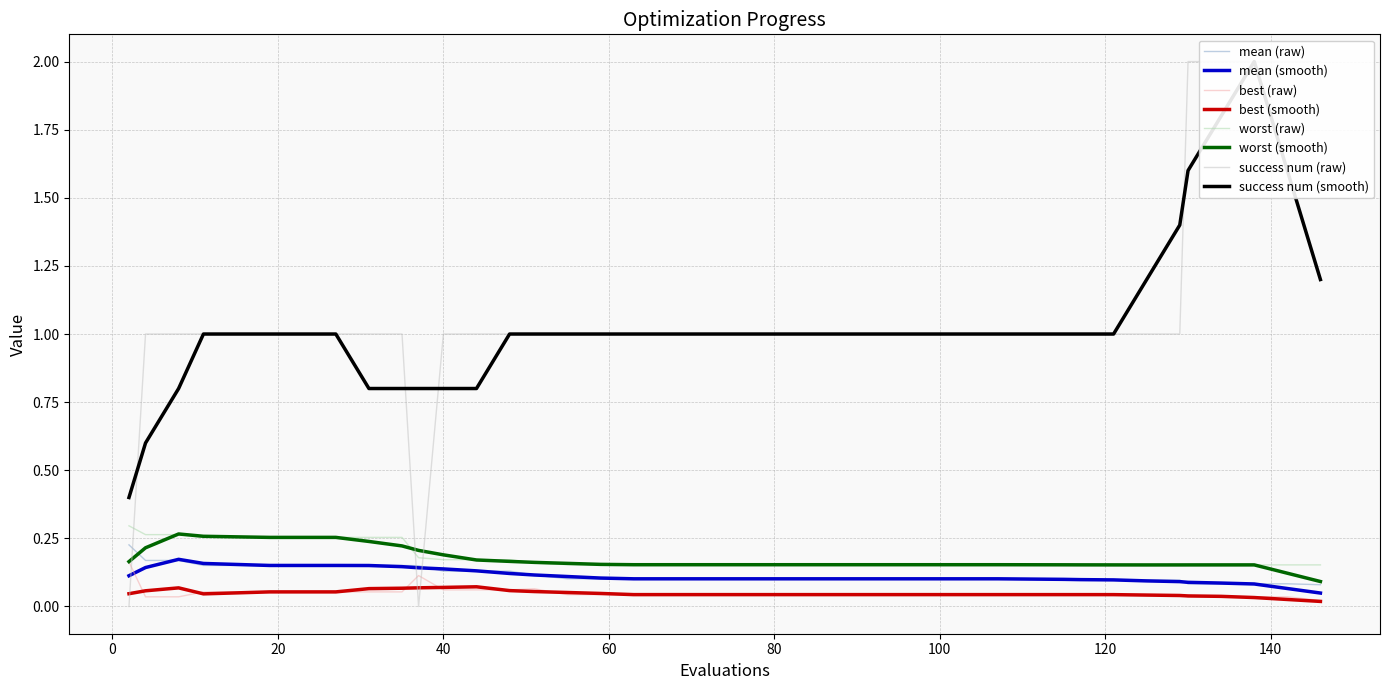

What is the sum of all success num values?

43.0